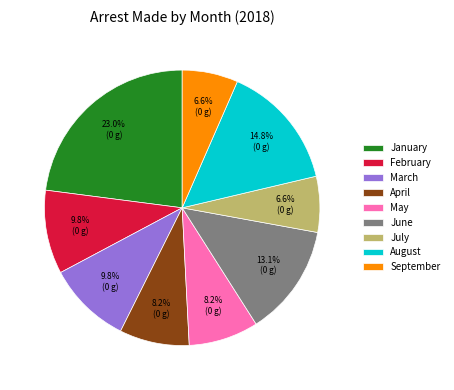

To the nearest percent, what portion does January represent?

23%